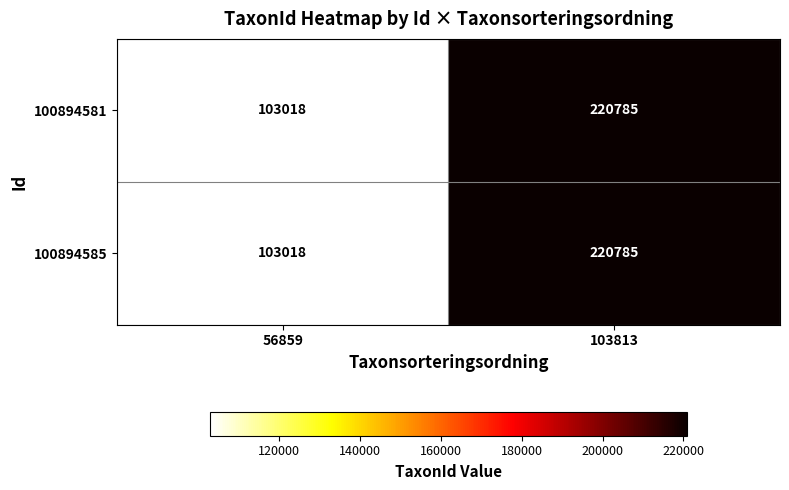

What is the average value of the 100894585 series?

161902